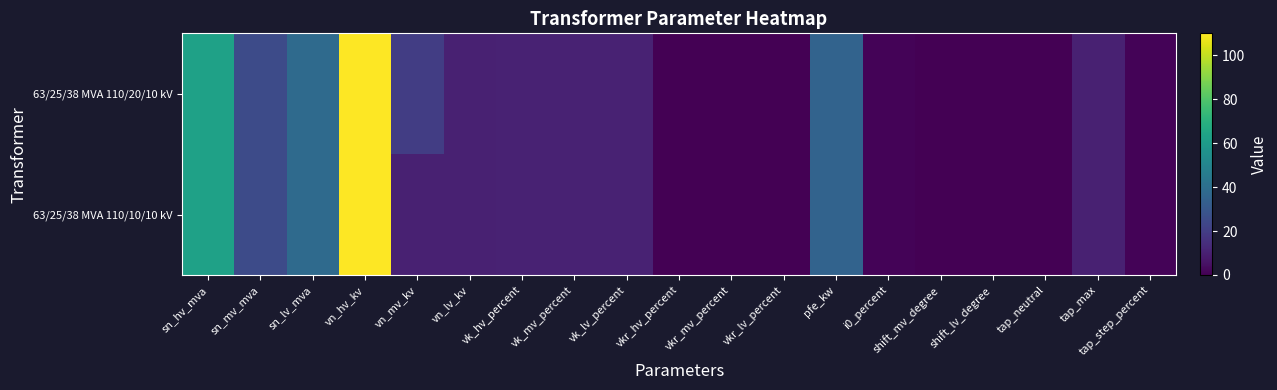

Which series has the widest spread of values?

63/25/38 MVA 110/20/10 kV